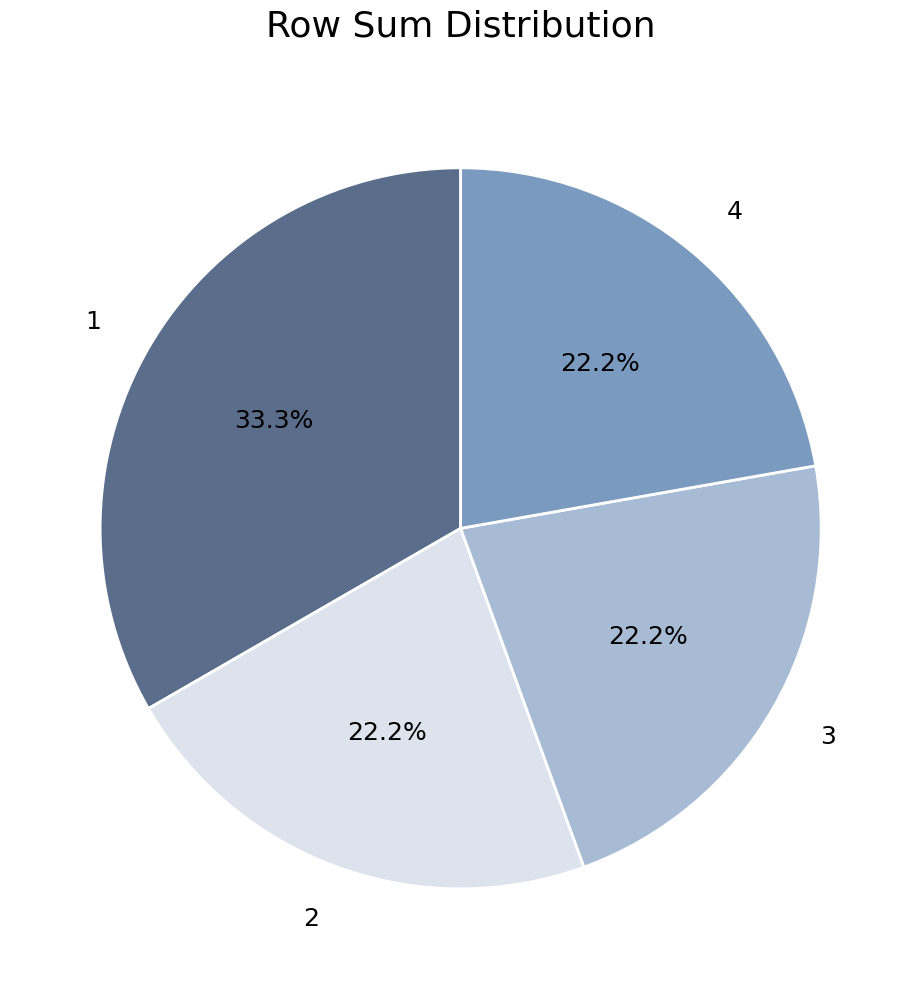

What percentage is the 4 slice, to the nearest percent?

22%